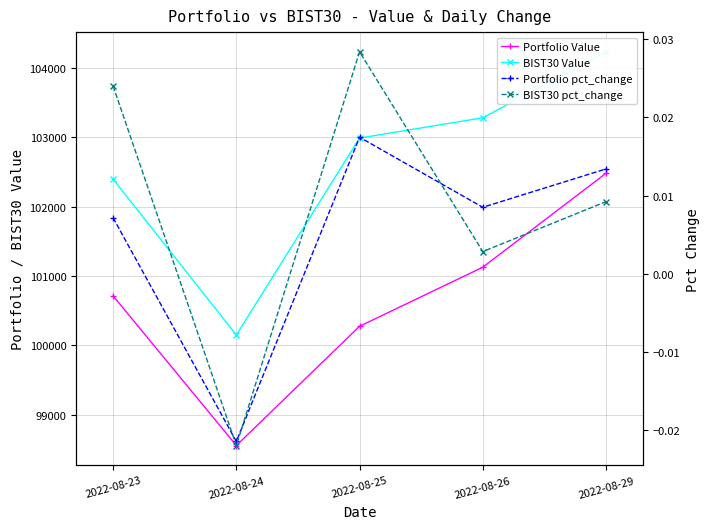

The BIST30 Value series shows 102397.4 at 2022-08-23. True or false?

True